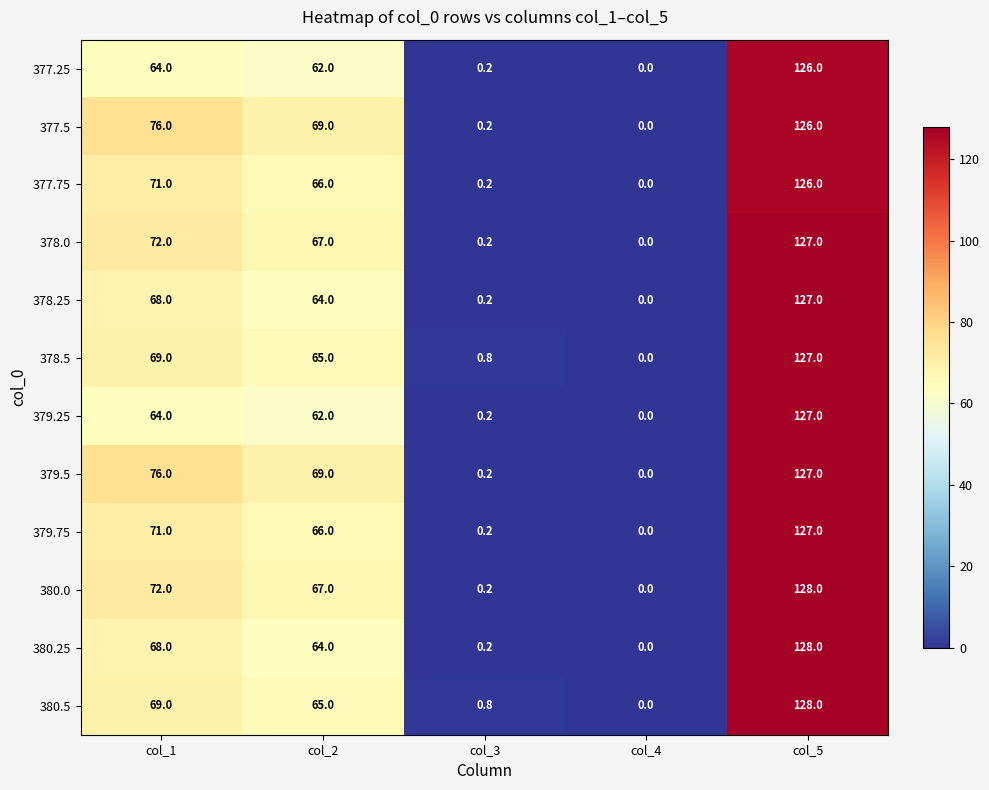

At which label is 379.5 closest to 63?

col_2